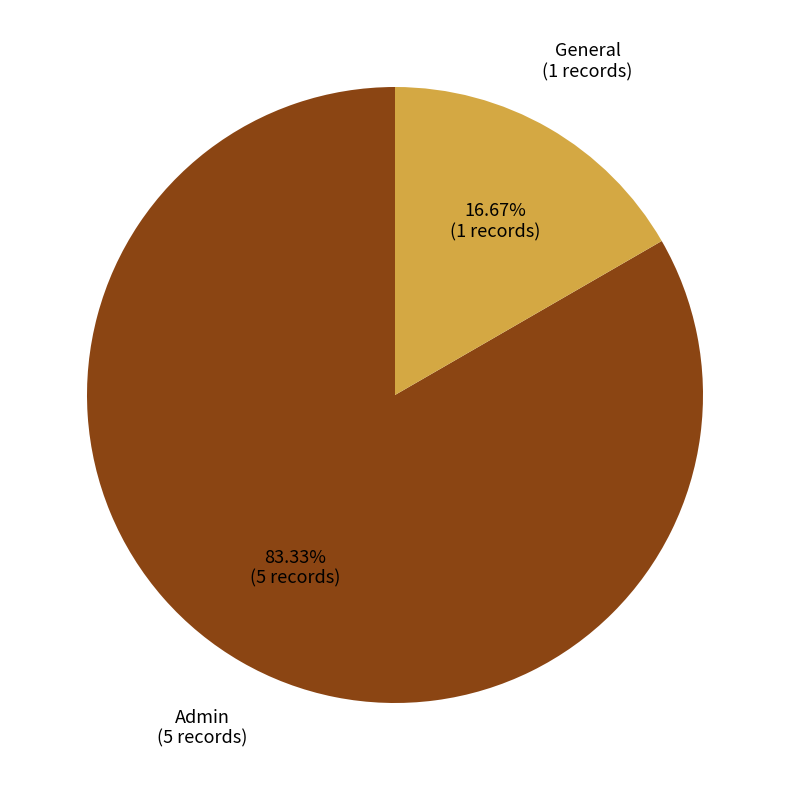

What percentage is NOT represented by Admin?

16.7%